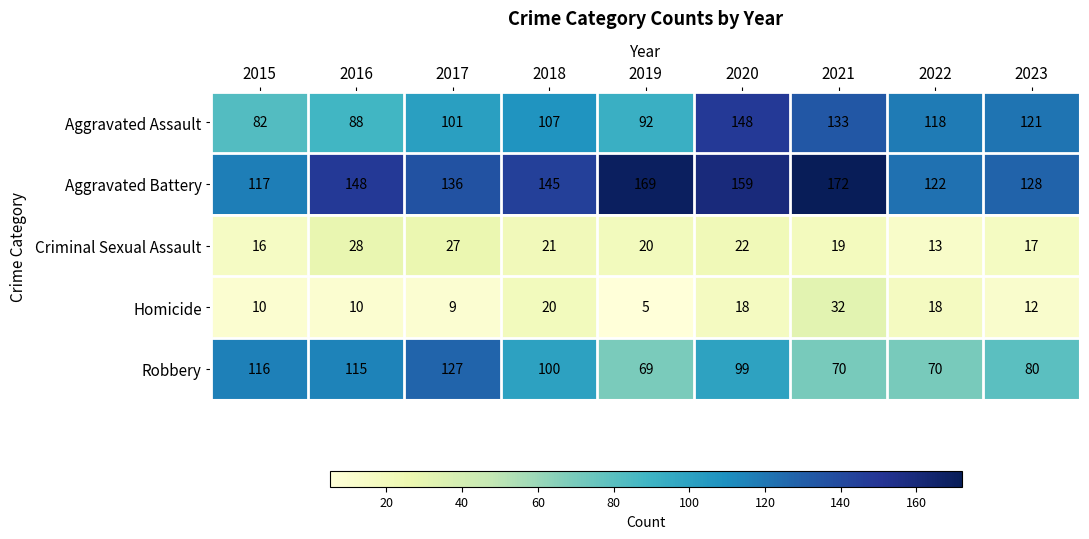

What is the sum of the Homicide values at 2023 and 2016?

22